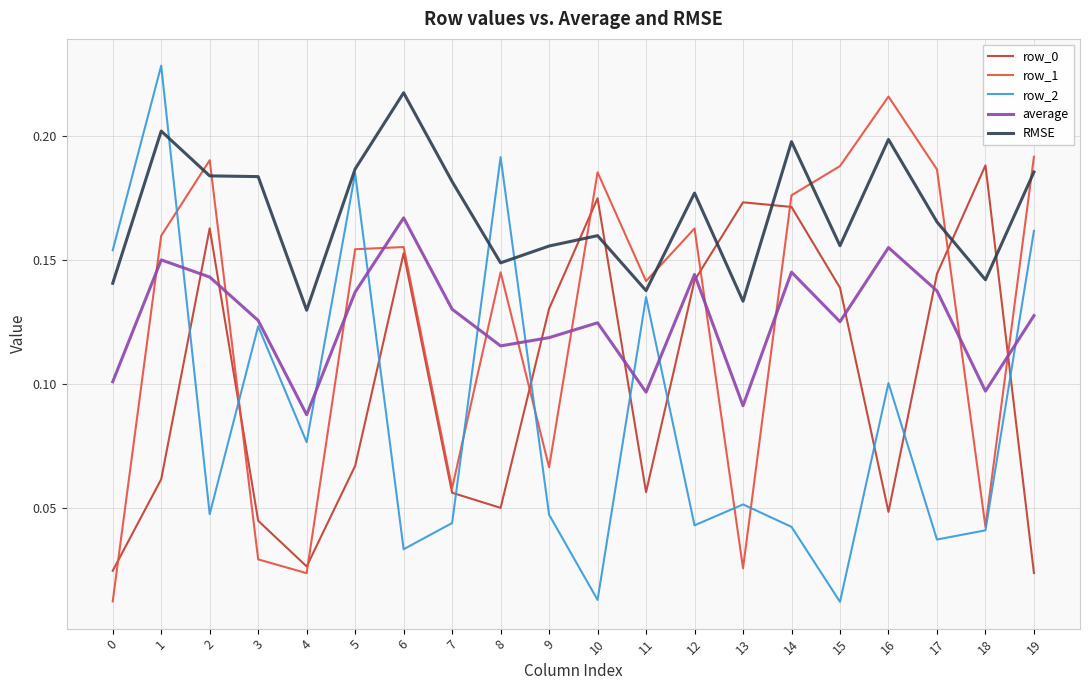

Where do row_0 and average first cross each other?

1 and 2